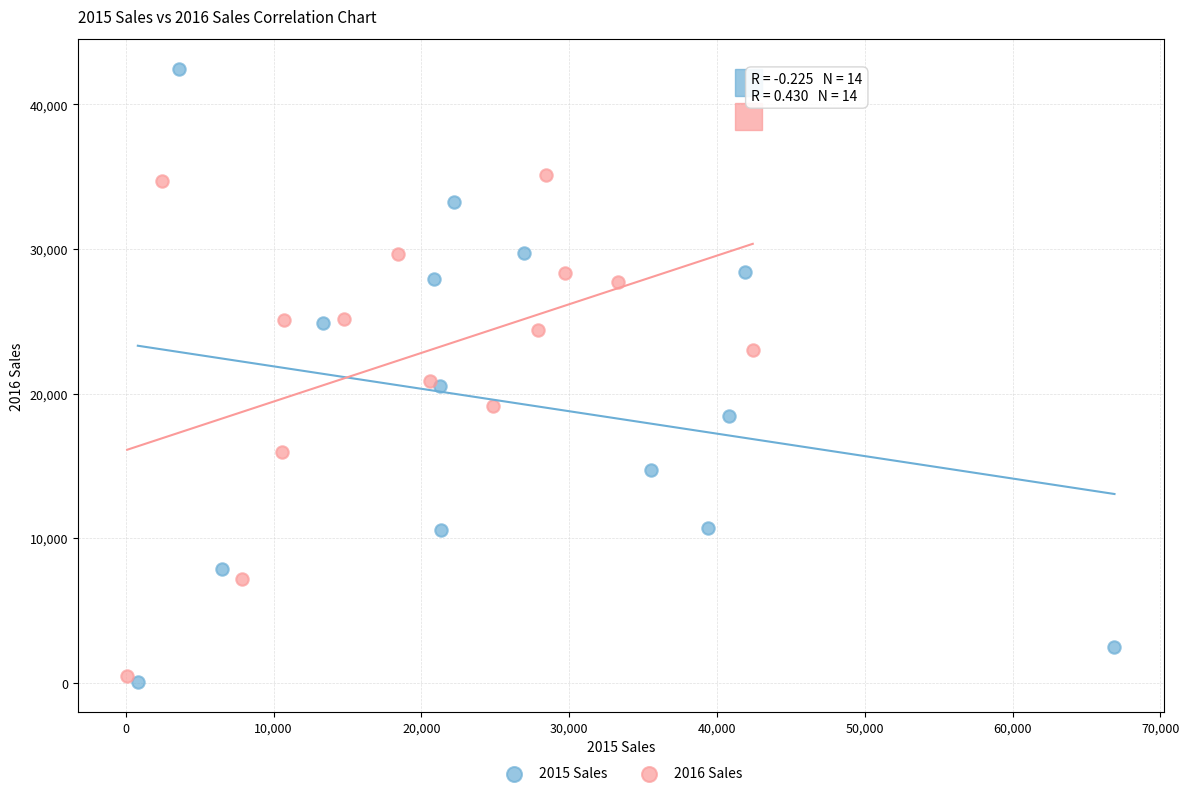

Which series has the widest spread of Y values?

2015 Sales